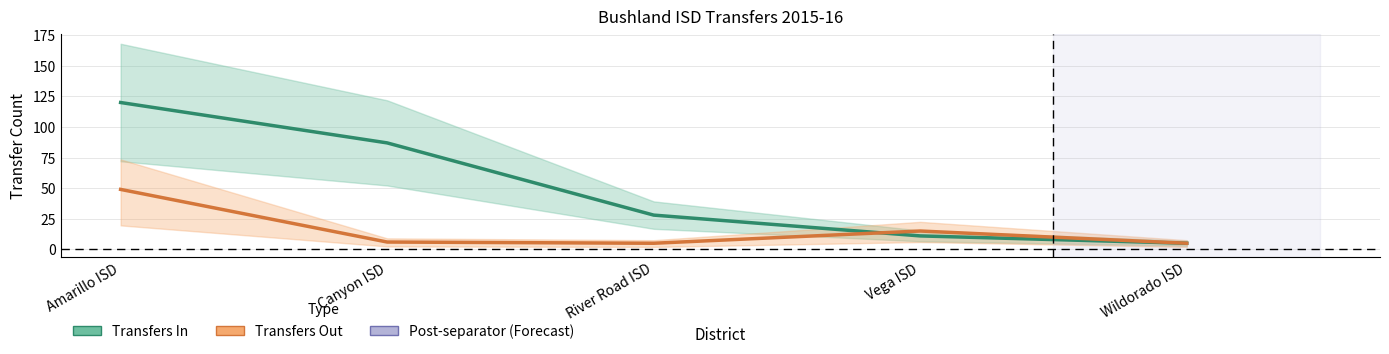

Is the value of Transfers Out at Canyon ISD greater than the value of Transfers In at Wildorado ISD?

Yes